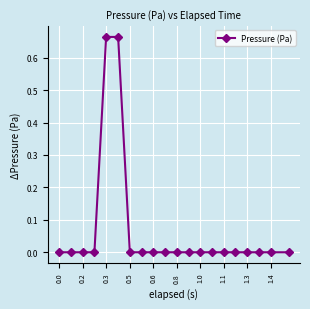

What is the difference between the maximum and minimum values?

0.7